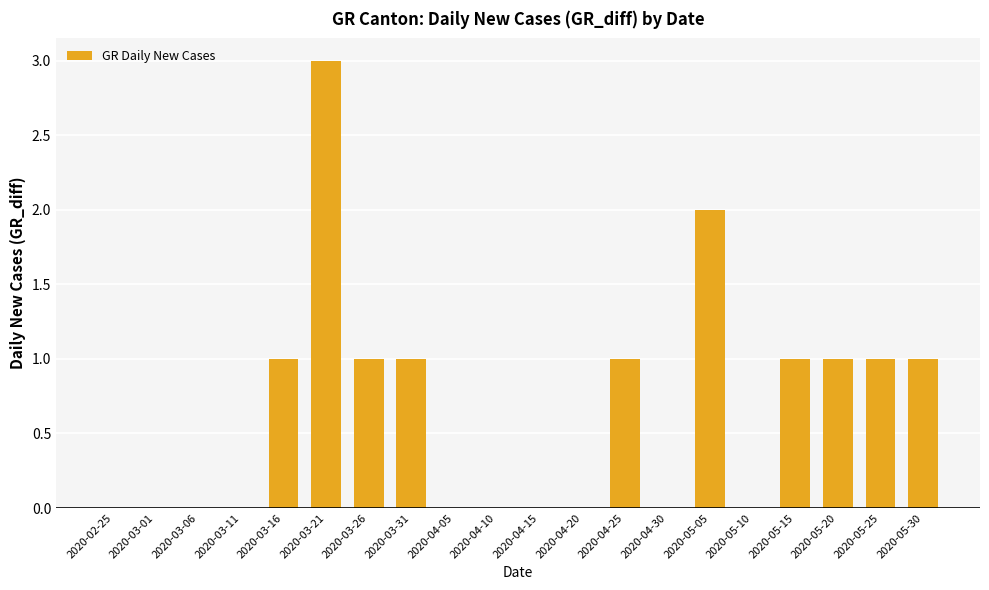

Which has a higher value, 2020-04-20 or 2020-03-26?

2020-03-26